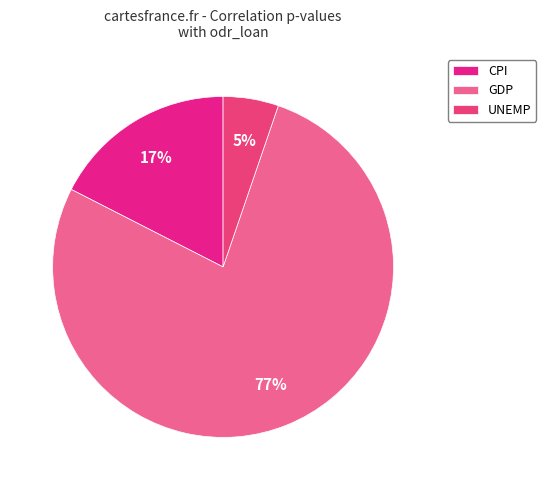

How many slices are in this pie chart?

3